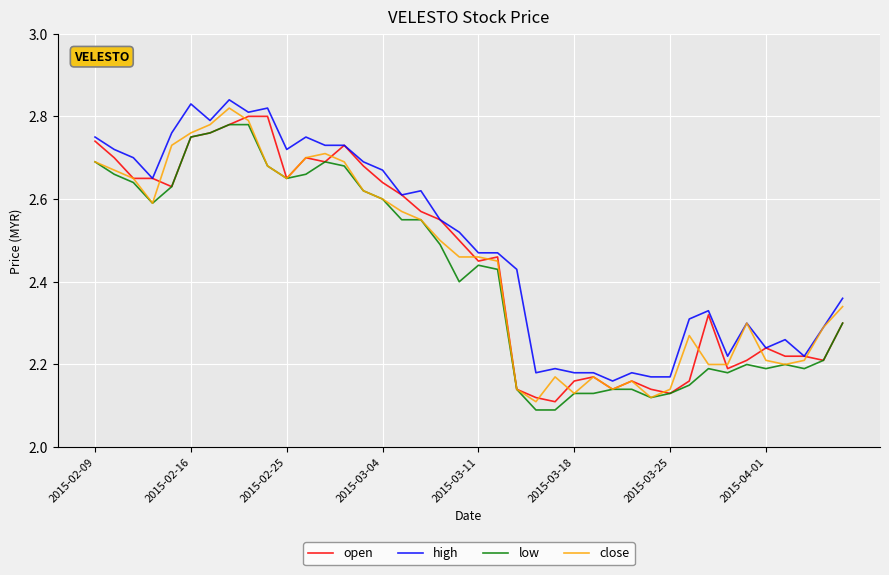

Which series has the largest total across all categories?

high